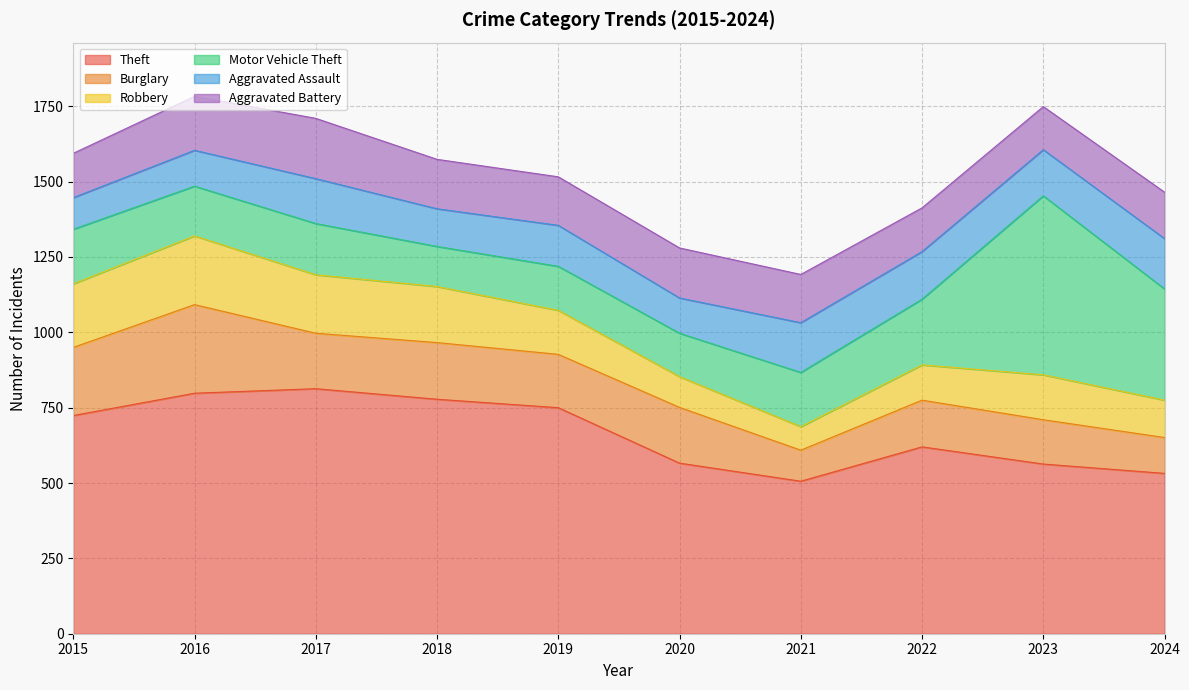

At 2016, list the series in order from largest to smallest.

Theft, Burglary, Robbery, Aggravated Battery, Motor Vehicle Theft, Aggravated Assault